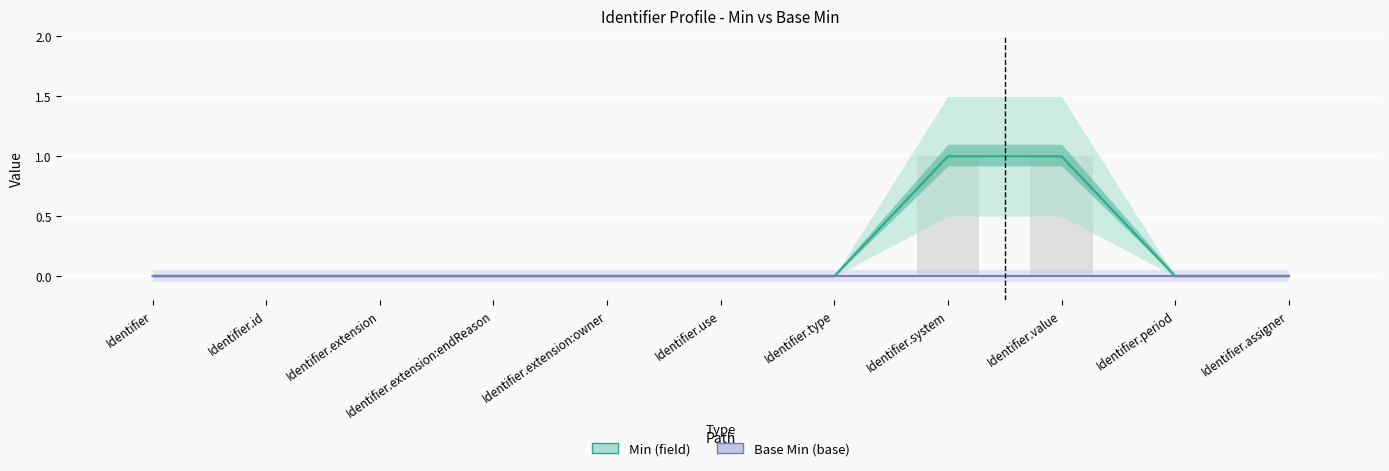

What are all the series names shown in the legend?

Min, Base Min